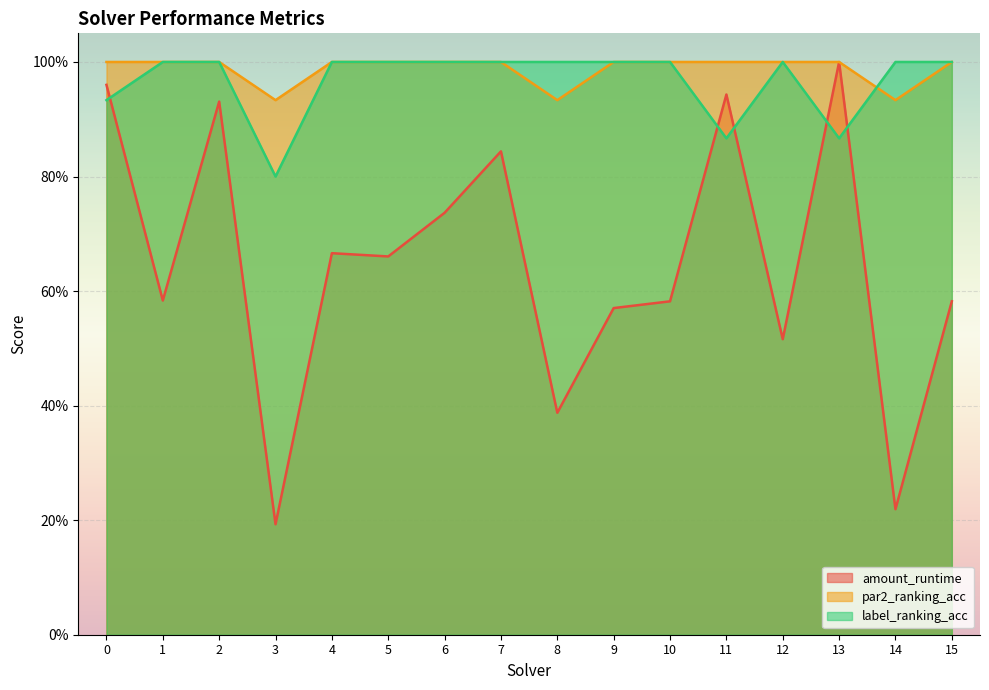

True or false: label_ranking_acc and amount_runtime intersect in this chart.

True